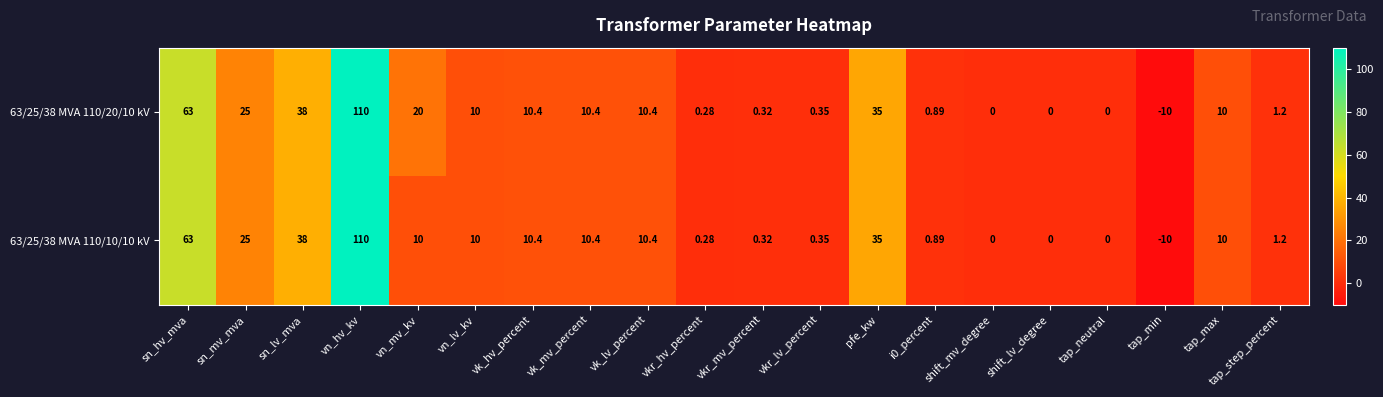

Where is 63/25/38 MVA 110/20/10 kV nearest to the value 50?

sn_lv_mva